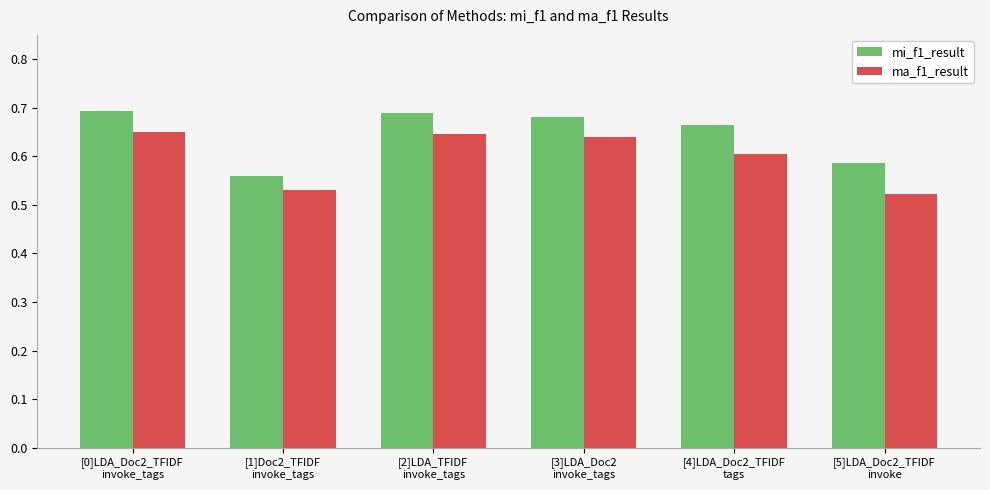

At how many categories does at least one series exceed 0?

6